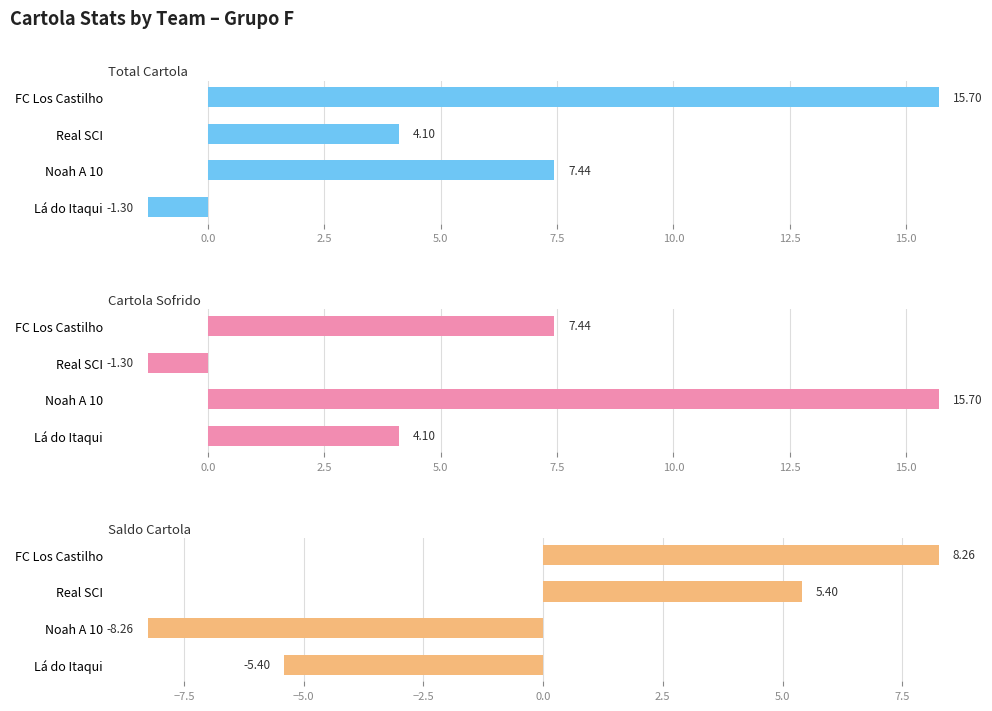

The value of Total Cartola at Lá do Itaqui is -0.7. True or false?

False